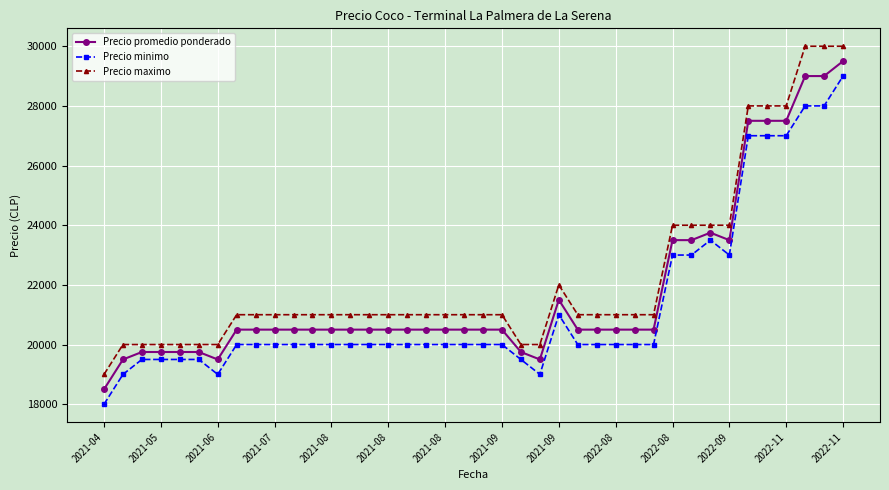

What are all the series names shown in the legend?

Precio promedio ponderado, Precio minimo, Precio maximo